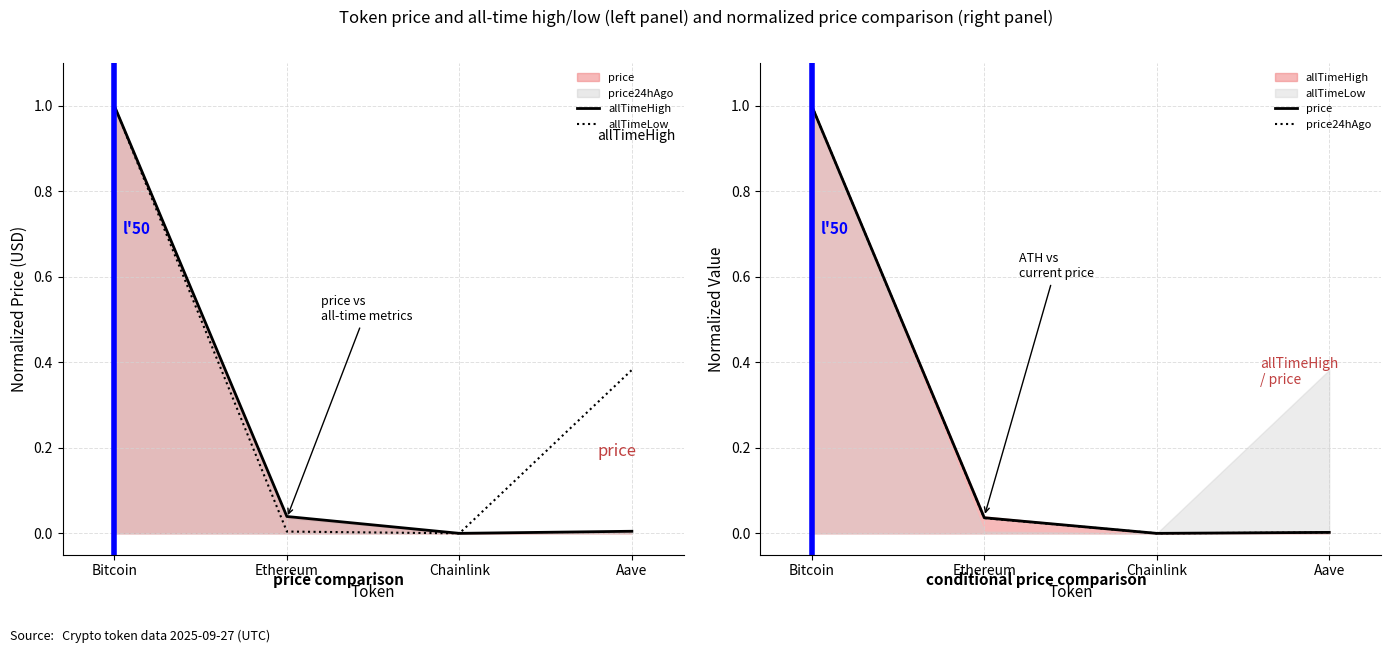

How many lines are shown in the chart?

4